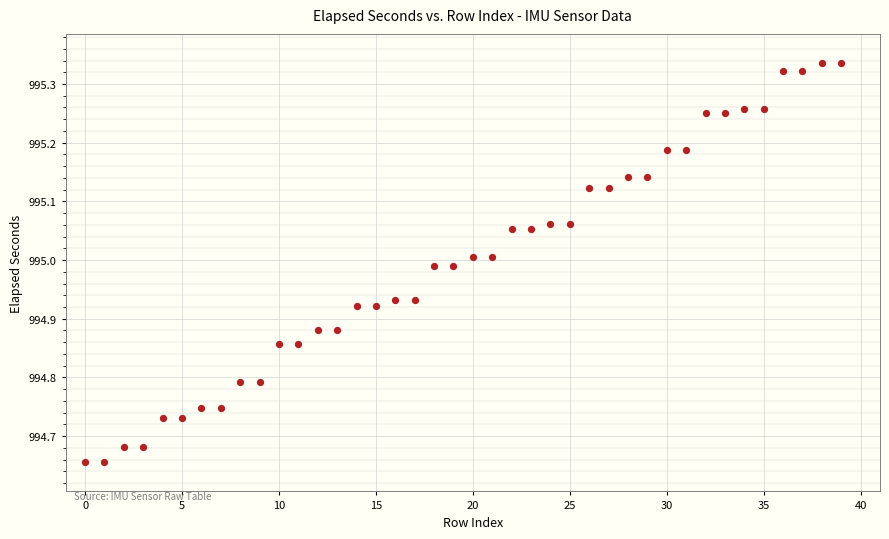

What is the range of Y values (max minus min)?

0.7